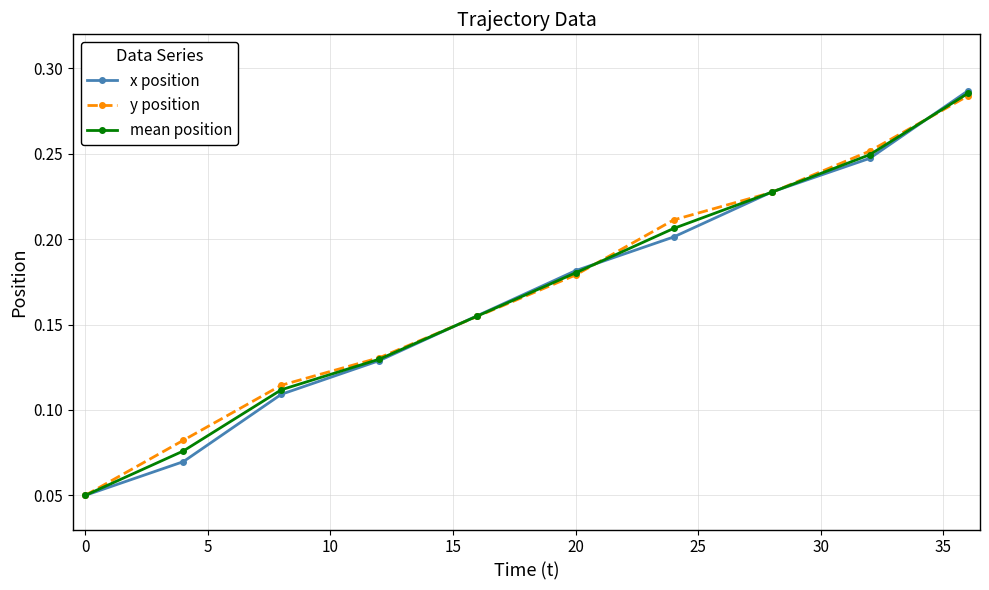

True or false: x position has more than 0 interior local peaks.

False